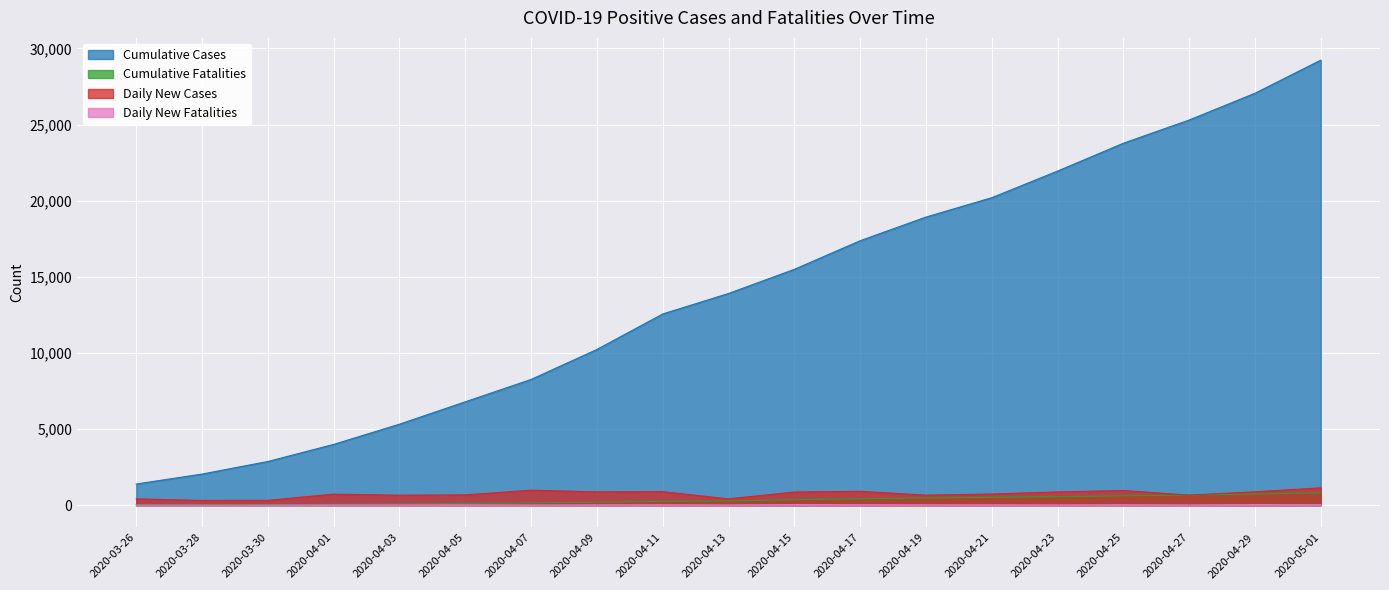

What is the lowest value of the Daily New Cases series?

317